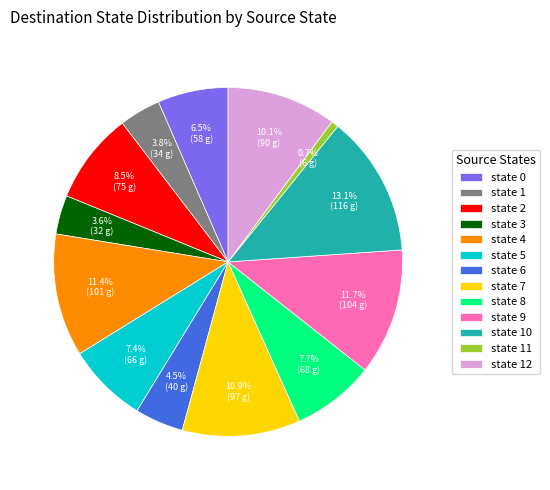

To the nearest percent, what is the difference between the largest and smallest slice percentages?

12%